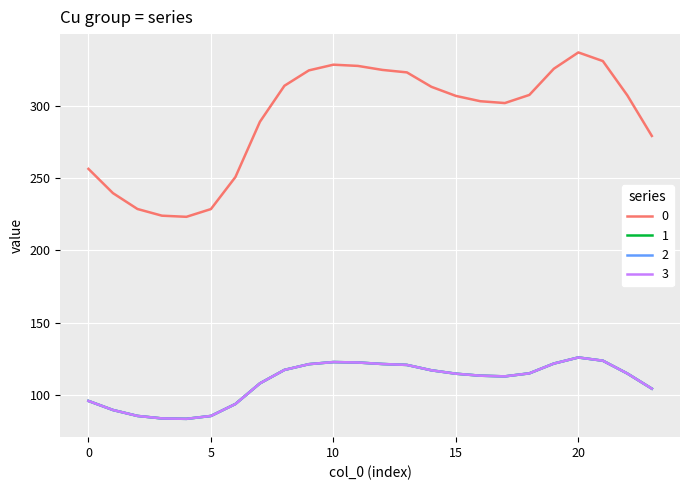

Is this an area chart (filled region under the line)?

No